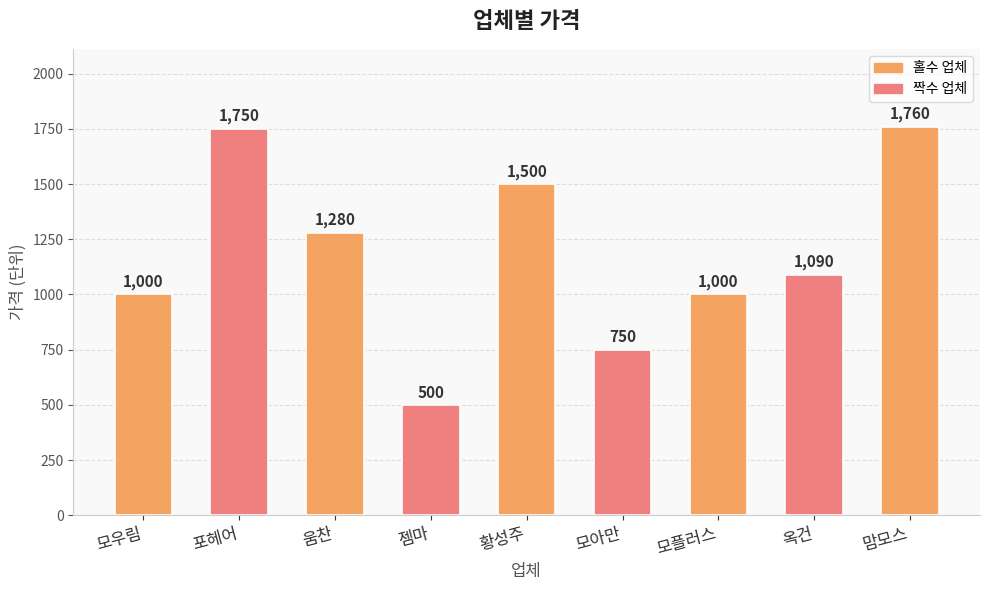

The value at 모플러스 is 431. True or false?

False